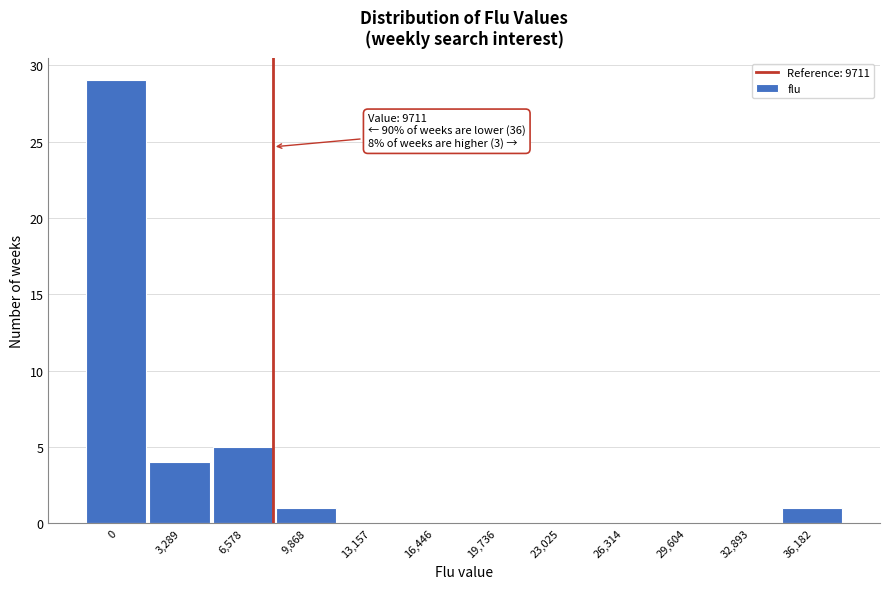

Reading left to right, what are all the values shown in this chart?

0=29	3,289=4	6,578=5	9,868=1	13,157=0	16,446=0	19,736=0	23,025=0	26,314=0	29,604=0	32,893=0	36,182=1